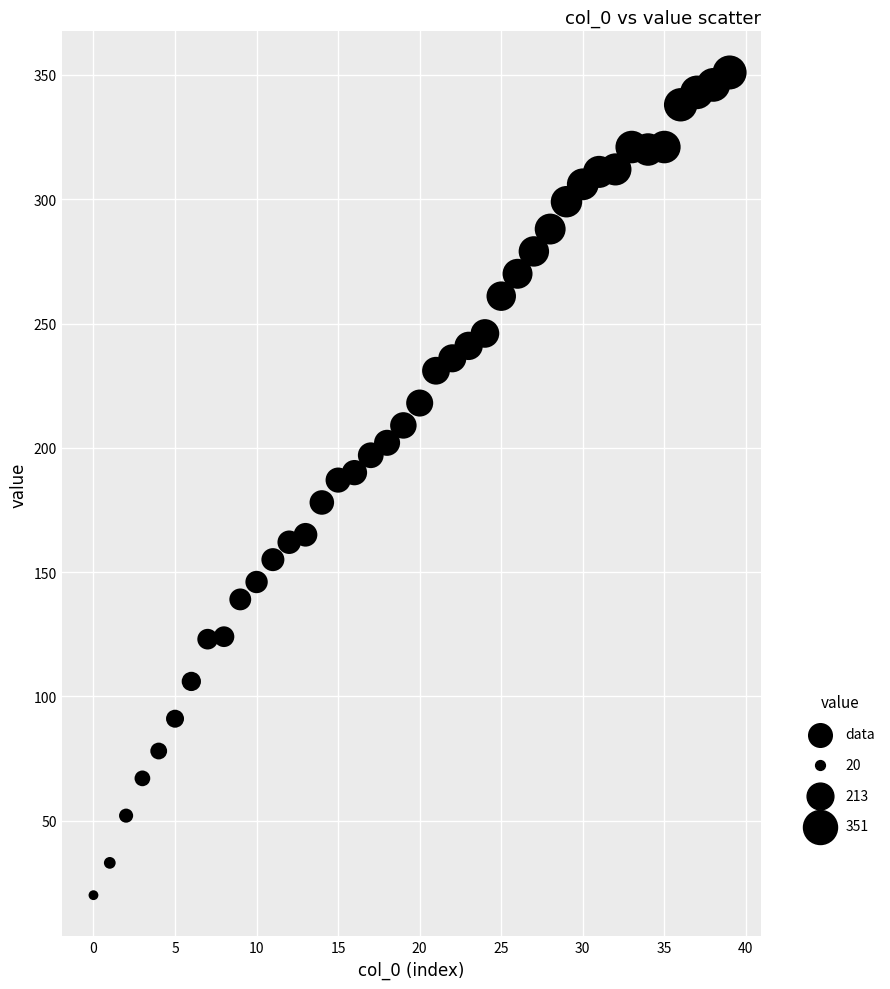

What is the range of Y values (max minus min)?

331